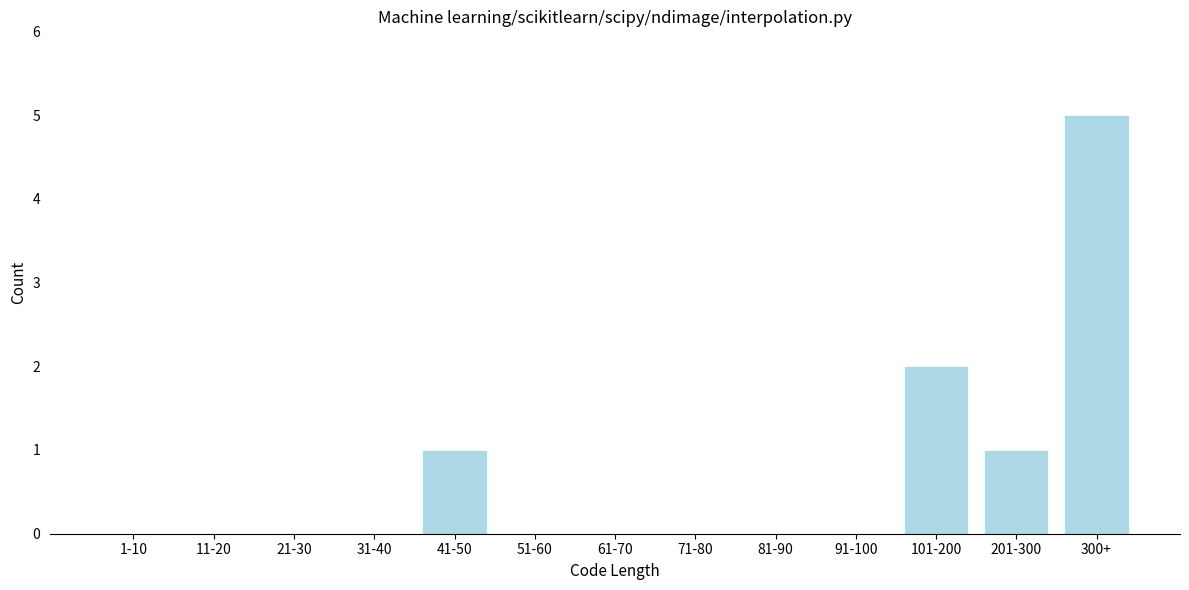

Reading left to right, list all the values displayed in this chart.

1-10=0	11-20=0	21-30=0	31-40=0	41-50=1	51-60=0	61-70=0	71-80=0	81-90=0	91-100=0	101-200=2	201-300=1	300+=5